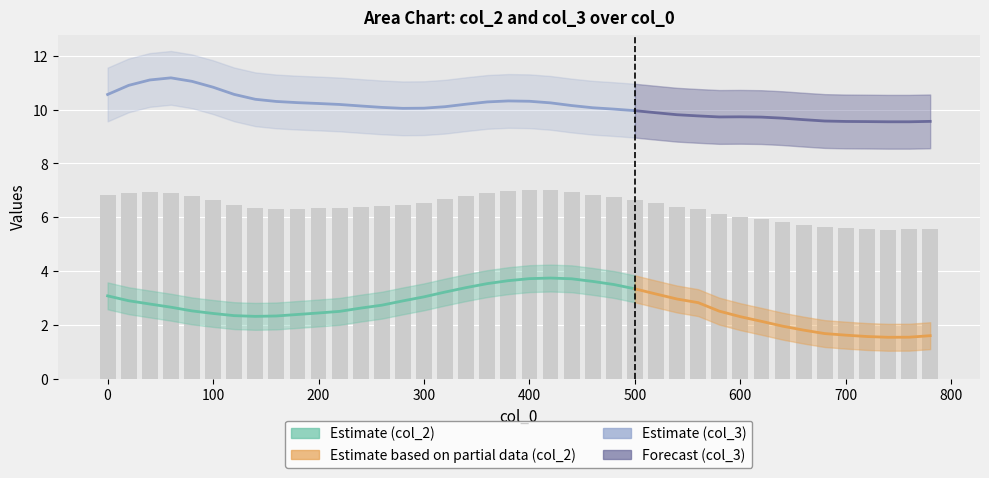

Are the bars horizontal?

No